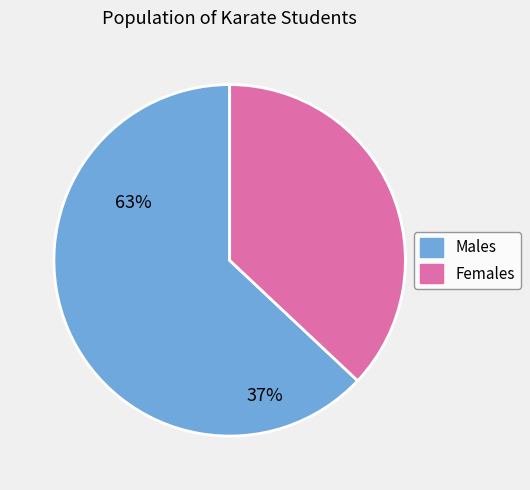

What is the smallest slice in the pie chart?

Females